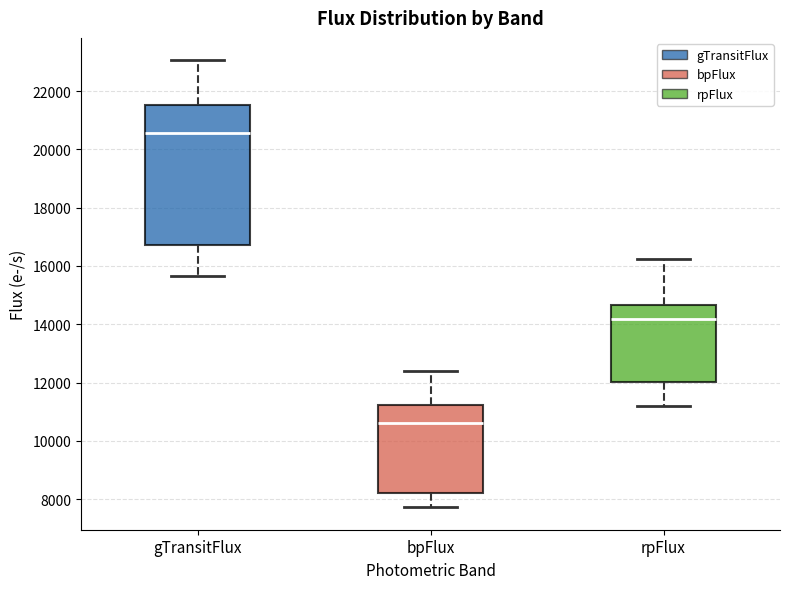

Which box's median line is the highest?

gTransitFlux